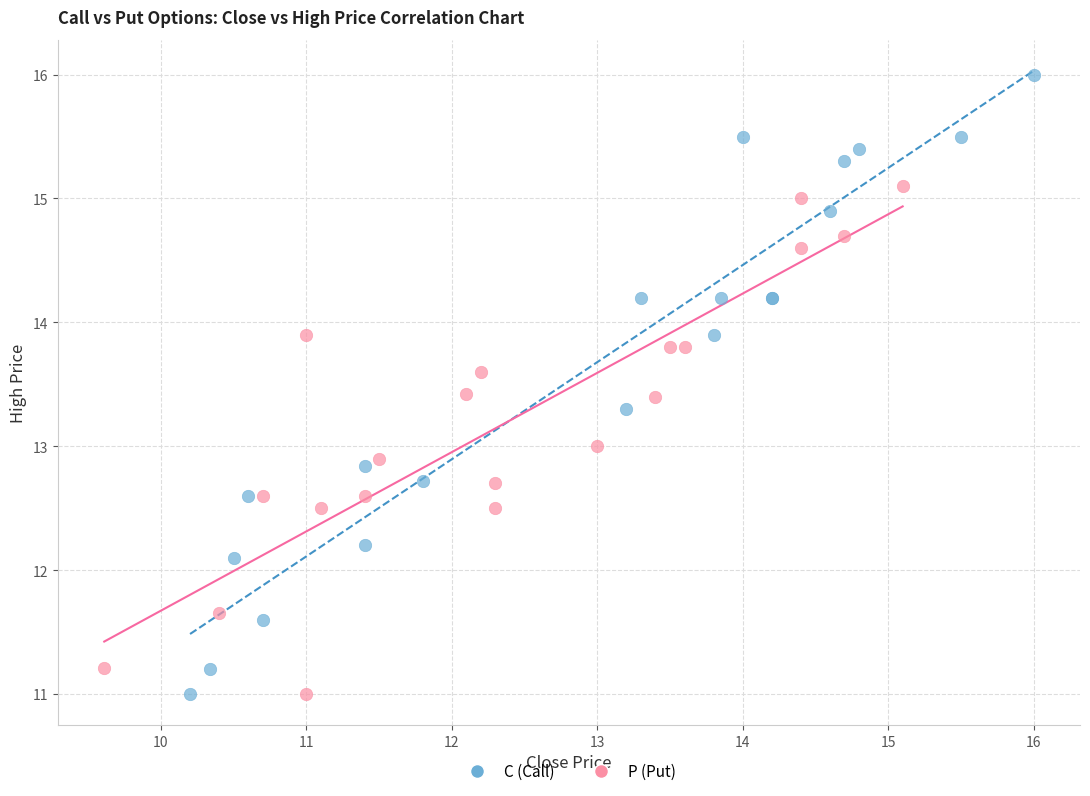

Which series contains the highest Y value?

C (Call)